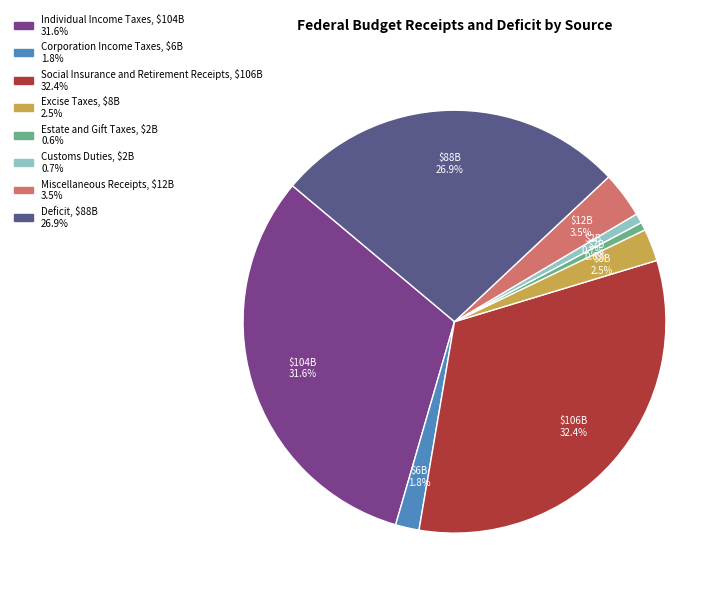

How many slices are in this pie chart?

8